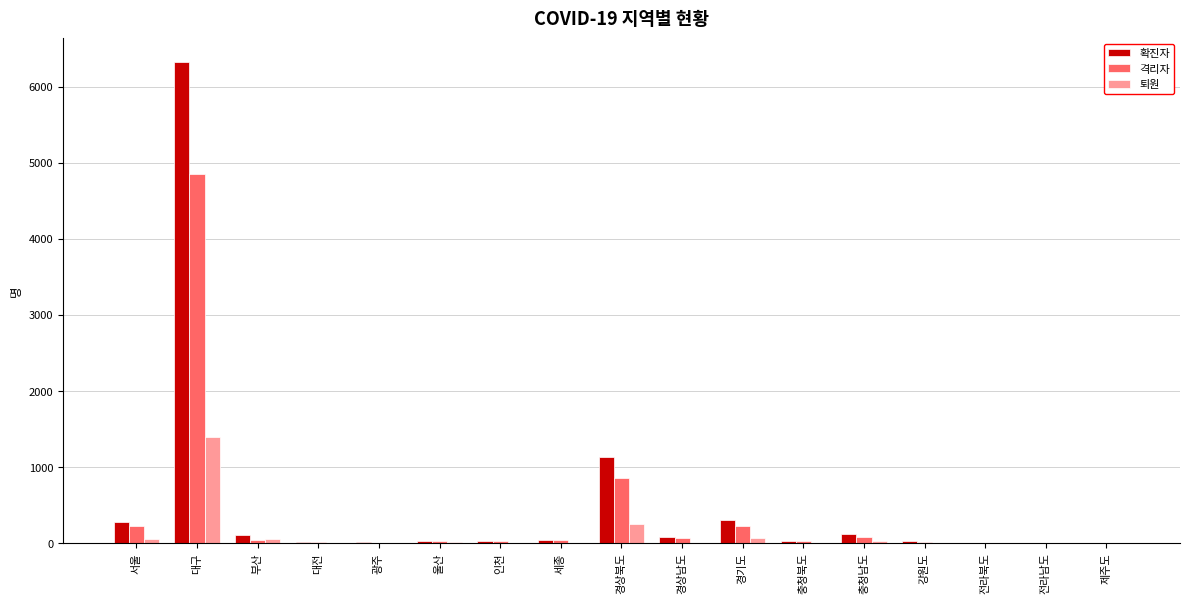

What is the total value across all series at 경상북도?

2254